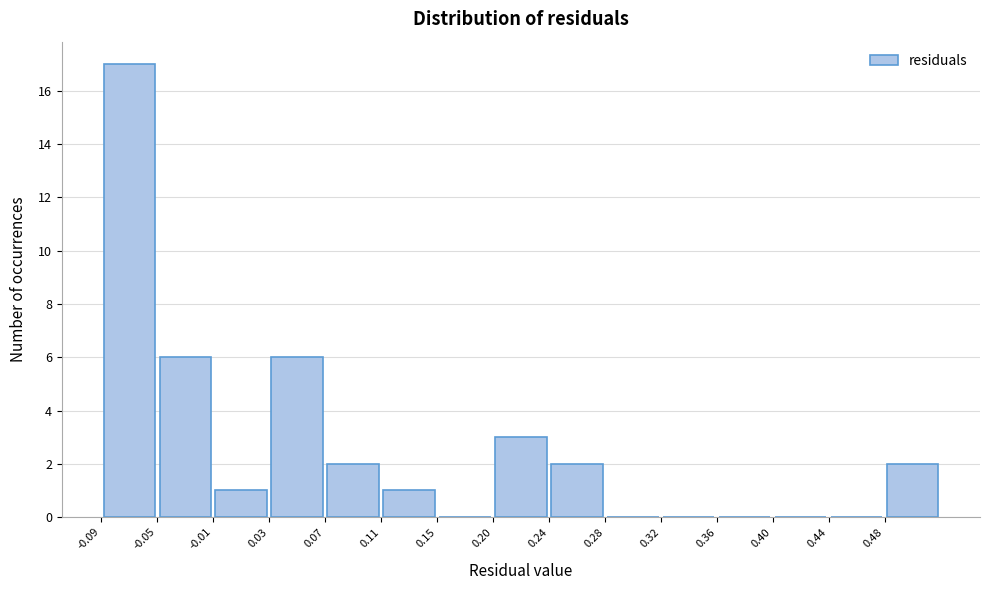

Reading left to right, transcribe this chart: for each bar, give the range it covers on the x-axis and its height. Neither the bar edges nor the heights are printed on the chart, so give them approximately, as read against the axes.

-0.085 to -0.045: 17
-0.045 to -0.005: 6
-0.005 to 0.035: 1
0.035 to 0.075: 6
0.075 to 0.115: 2
0.115 to 0.155: 1
0.155 to 0.195: 0
0.195 to 0.235: 3
0.235 to 0.275: 2
0.275 to 0.315: 0
0.315 to 0.355: 0
0.355 to 0.395: 0
0.395 to 0.435: 0
0.435 to 0.475: 0
0.475 to 0.515: 2